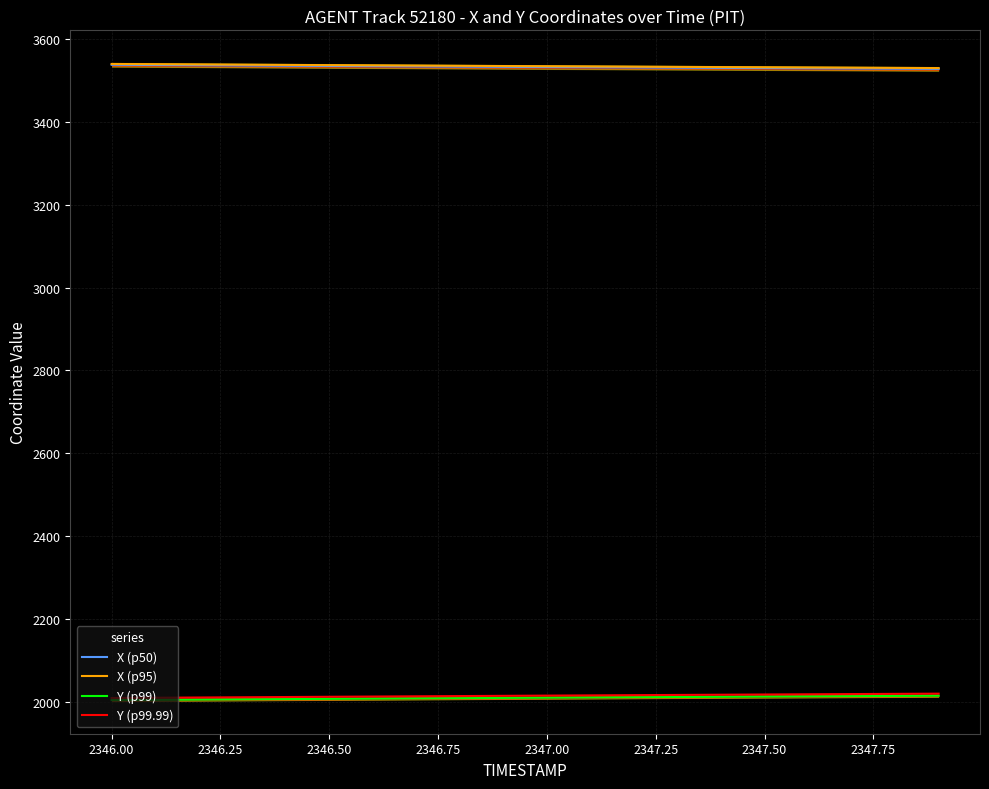

True or false: Y (p99.99) has a value of 2011.9 at 2346.50.

True